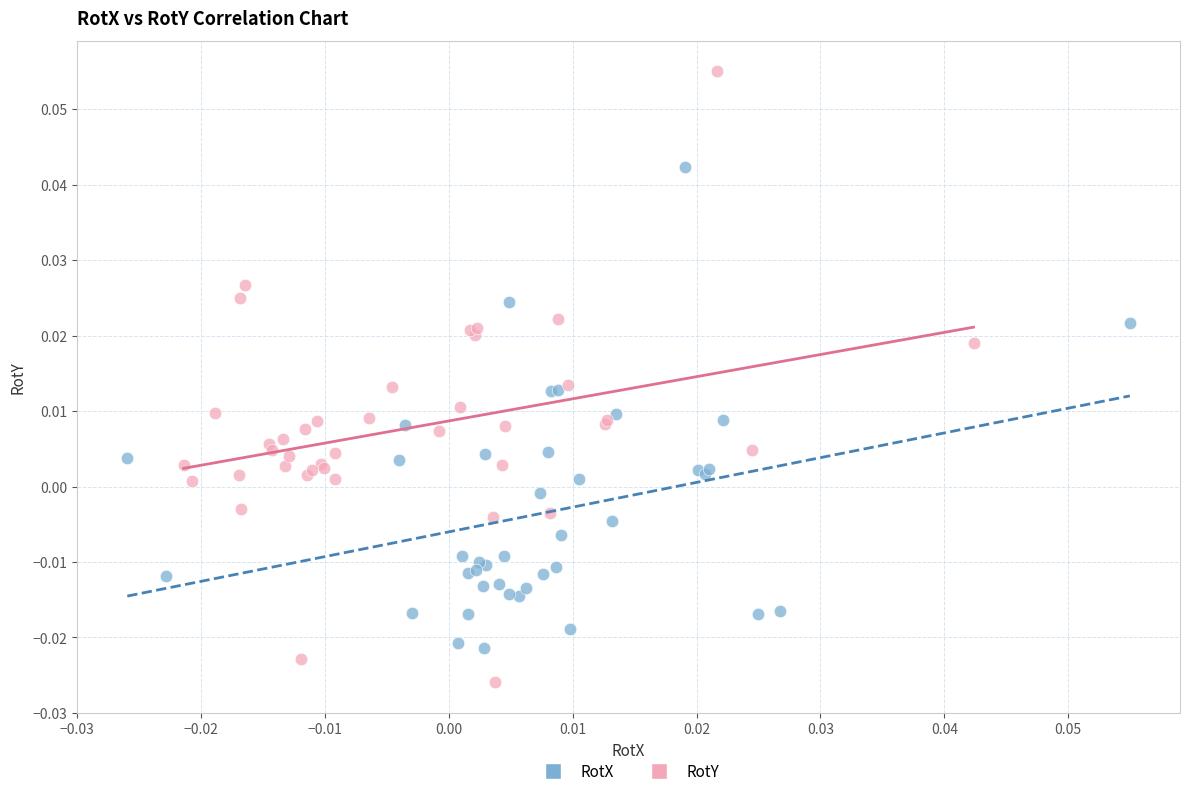

Which series reaches the minimum Y coordinate?

RotY